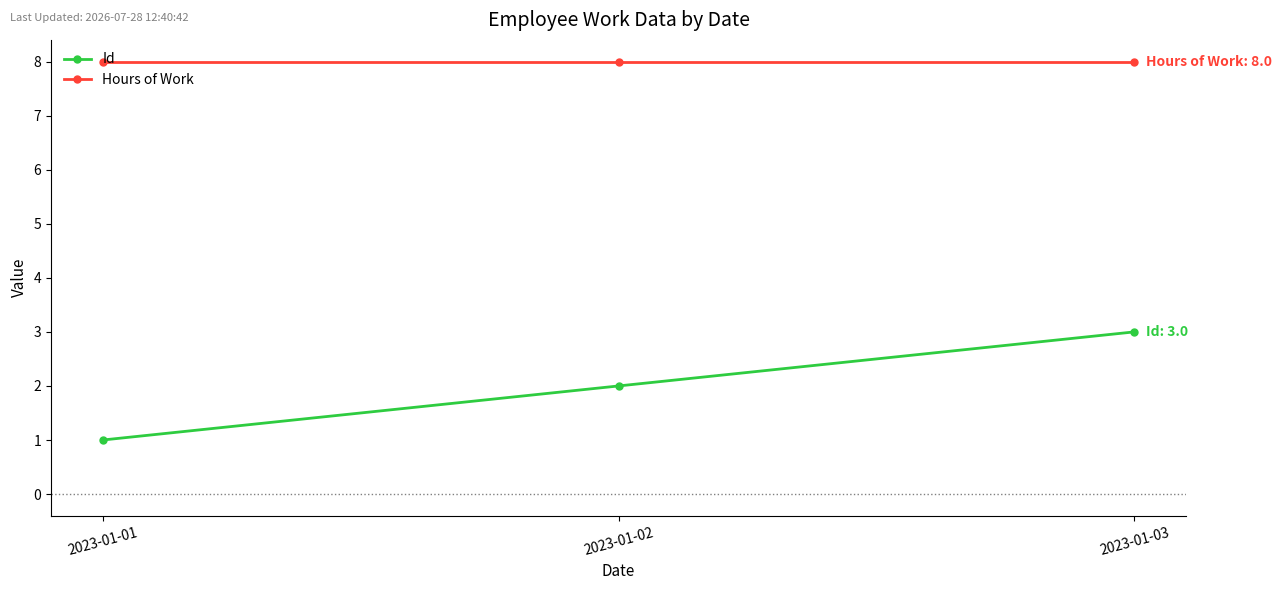

At how many categories does at least one series exceed 3?

3